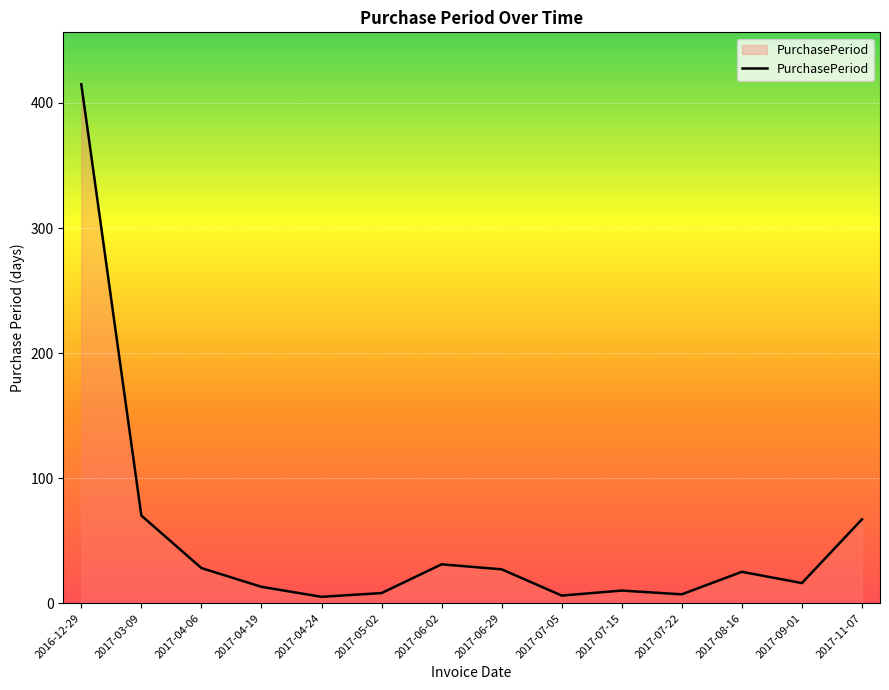

What is the approximate value at 2017-04-24?

5